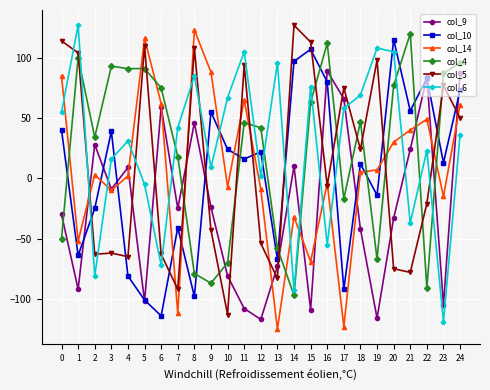

Between 4 and 23, which series saw the biggest shift?

col_6